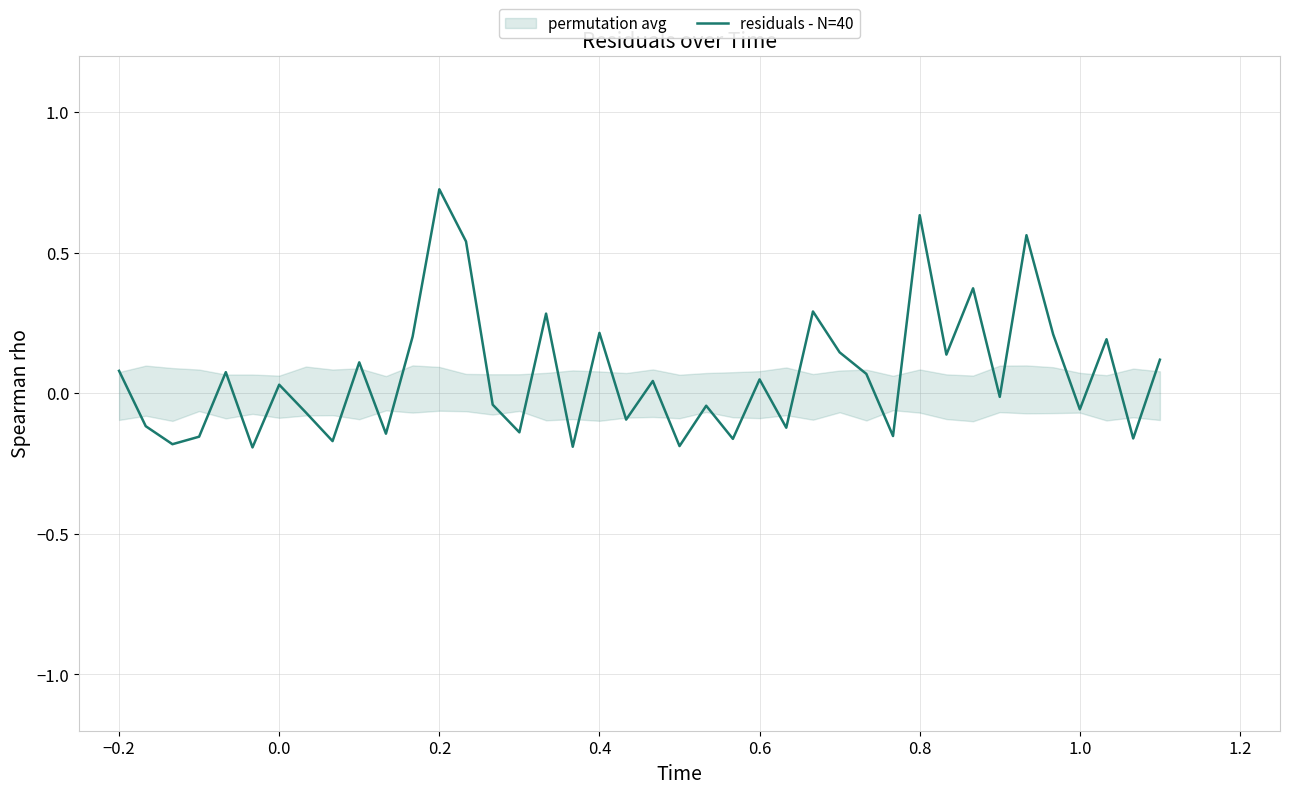

True or false: residuals - N=40 has a value of 0.4 at 0.8.

False